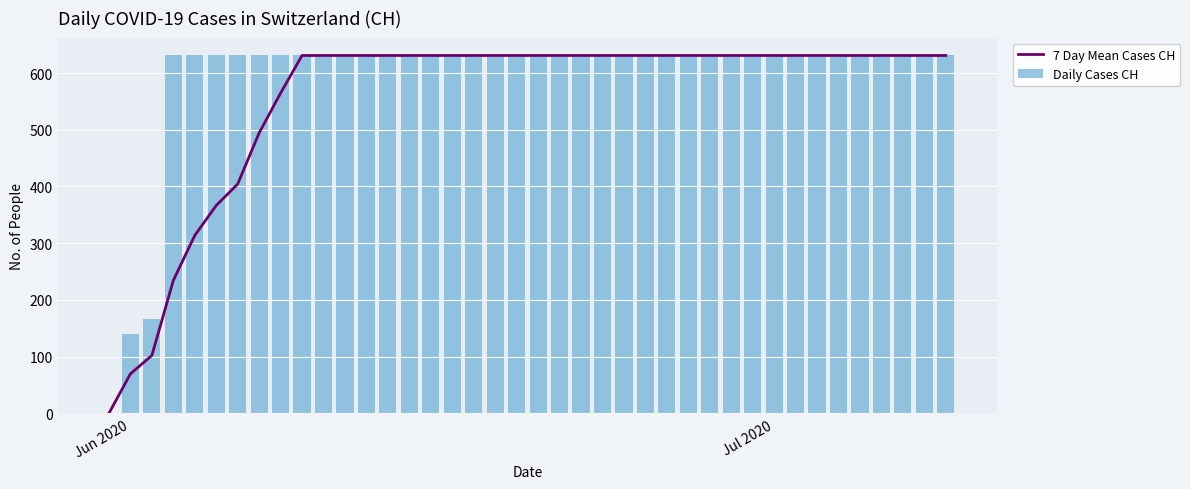

What is the sum of all Daily Cases CH values?

23653